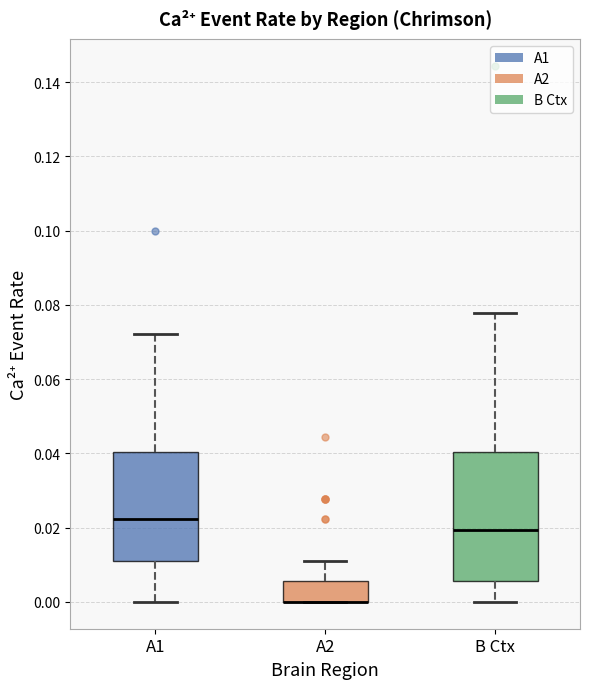

Which box is the tallest, from its lower edge to its upper edge?

B Ctx